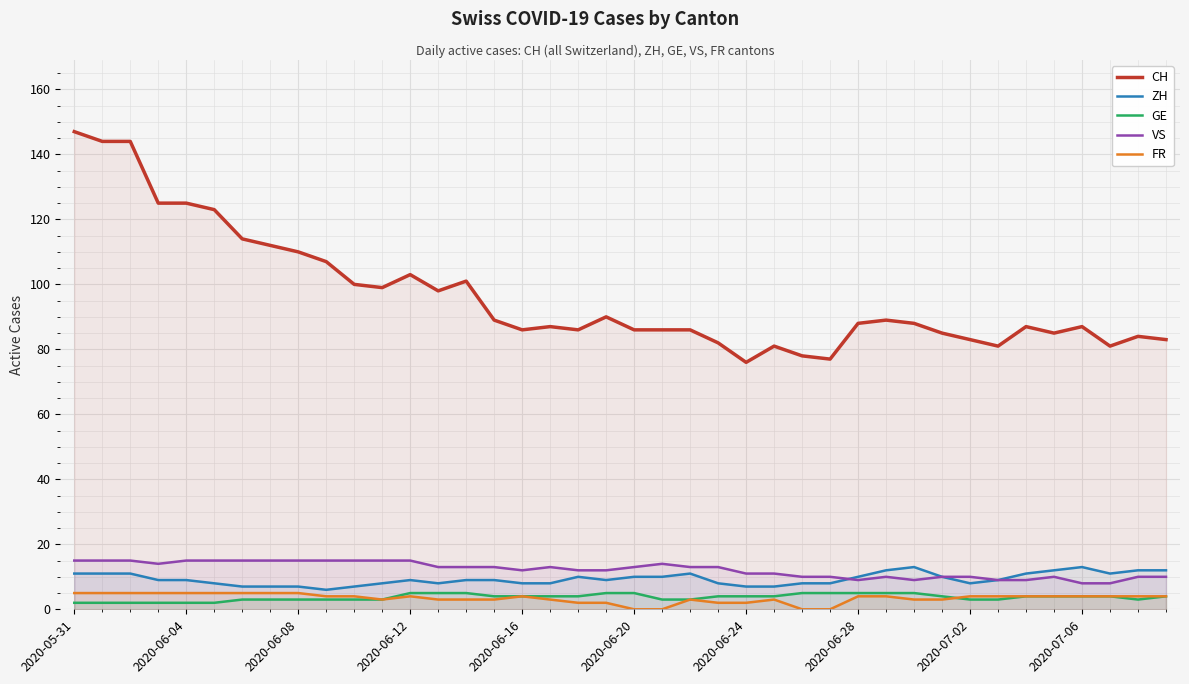

What is the difference between the maximum and minimum values in the ZH series?

7